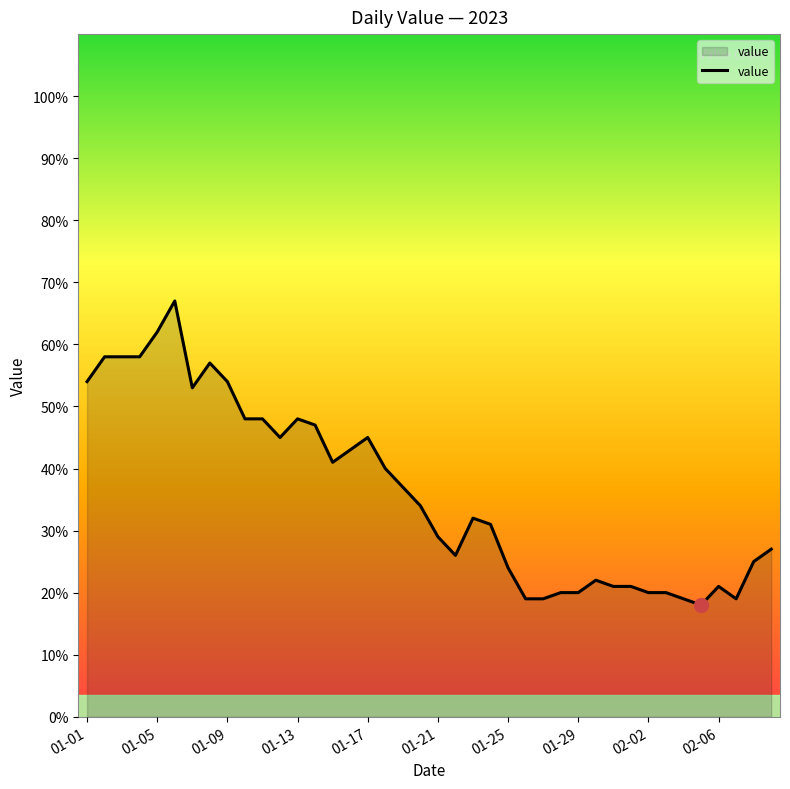

What is the difference between the maximum and minimum values?

49